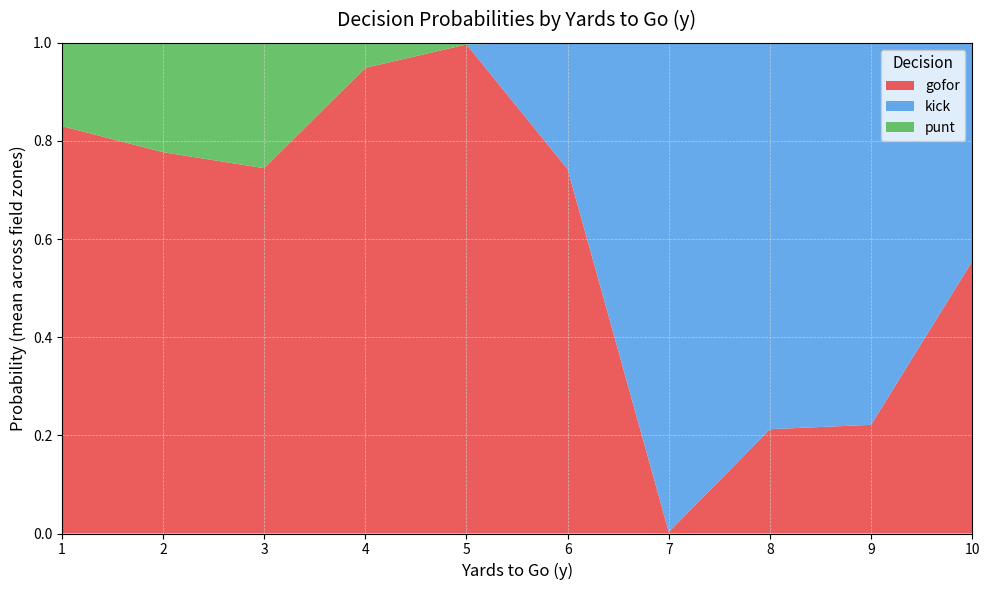

Which category has the lowest value in the gofor series?

7